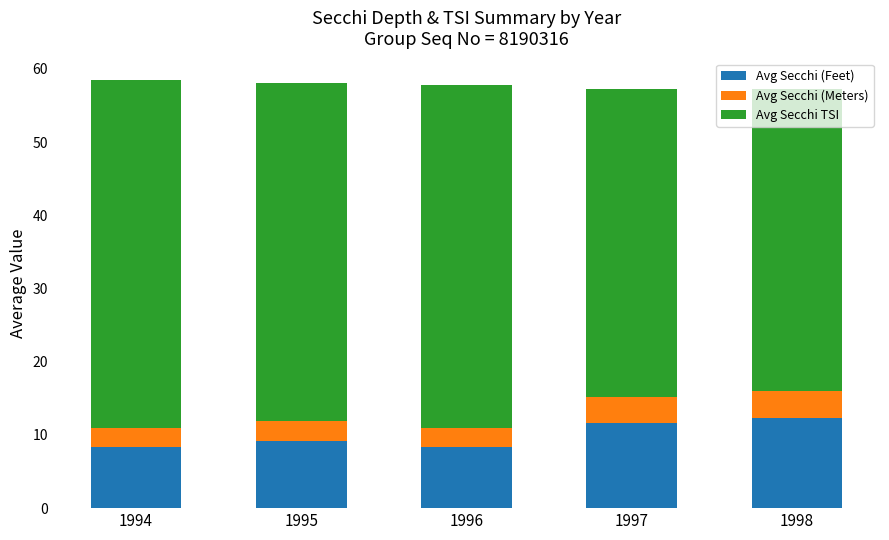

What value does the Avg Secchi (Feet) series have at 1996?

8.4